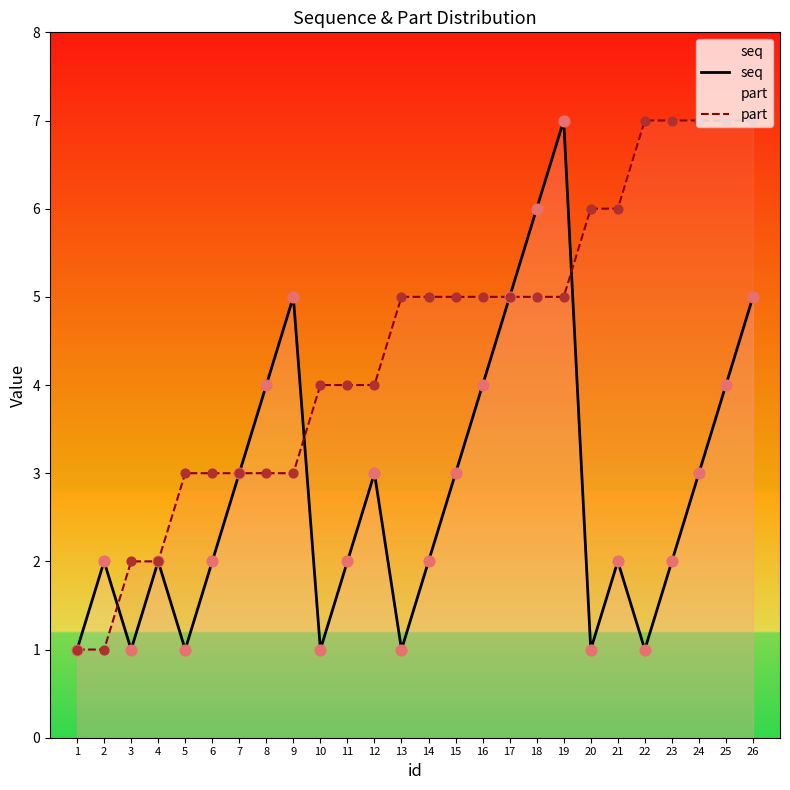

At how many categories does at least one series exceed 3?

19